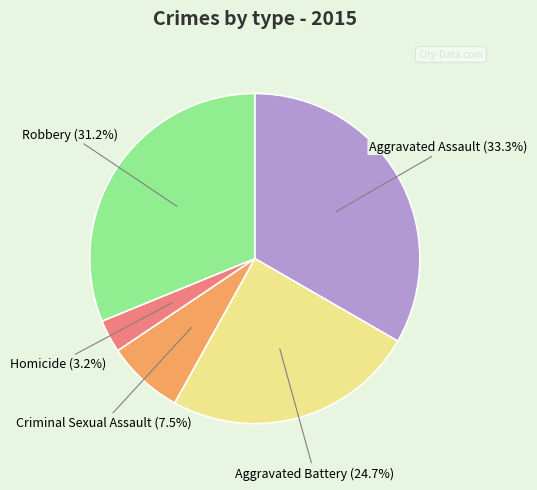

Which category has the biggest portion of the pie?

Aggravated Assault